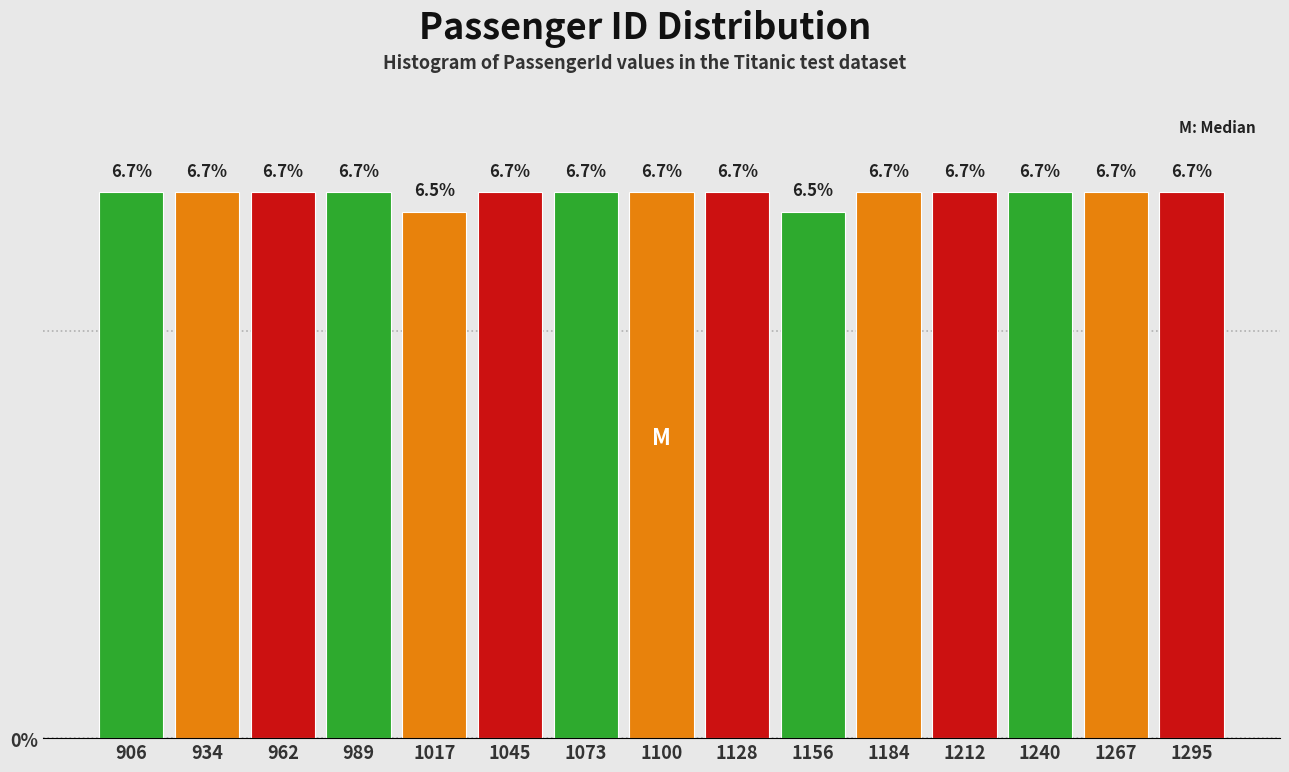

Reading left to right, transcribe this chart: for each bar, give the range it covers on the x-axis and its height. The bar edges are not printed on the chart, so give them approximately, as read against the axis.

890 to 920: 6.7
920 to 950: 6.7
950 to 975: 6.7
975 to 1005: 6.7
1005 to 1030: 6.5
1030 to 1060: 6.7
1060 to 1085: 6.7
1085 to 1115: 6.7
1115 to 1140: 6.7
1140 to 1170: 6.5
1170 to 1200: 6.7
1200 to 1225: 6.7
1225 to 1255: 6.7
1255 to 1280: 6.7
1280 to 1310: 6.7